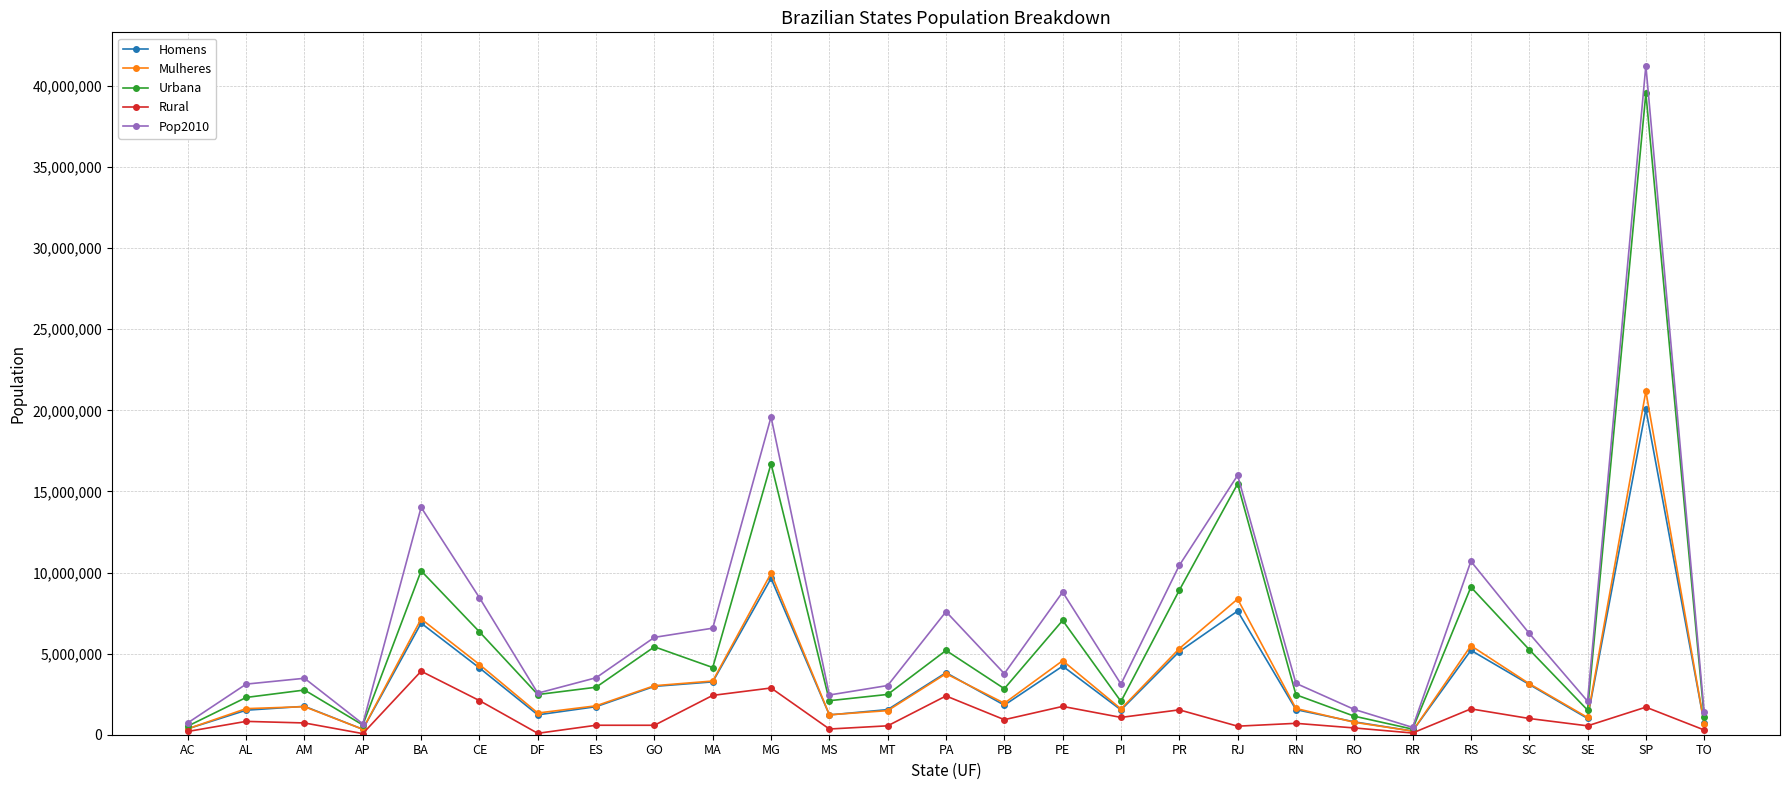

What is the sum of the Homens values at TO and ES?

2432121